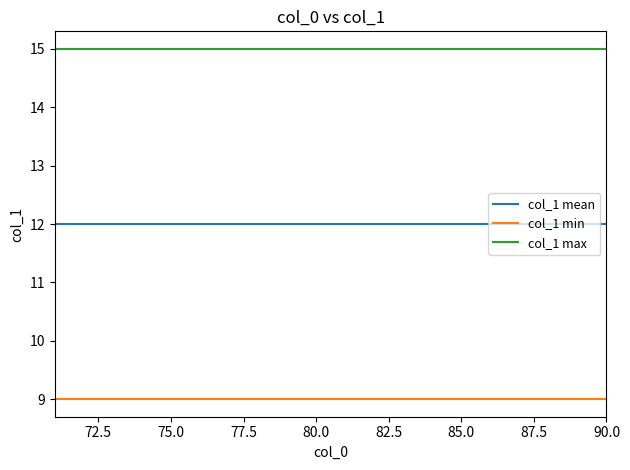

How many lines are shown in the chart?

3